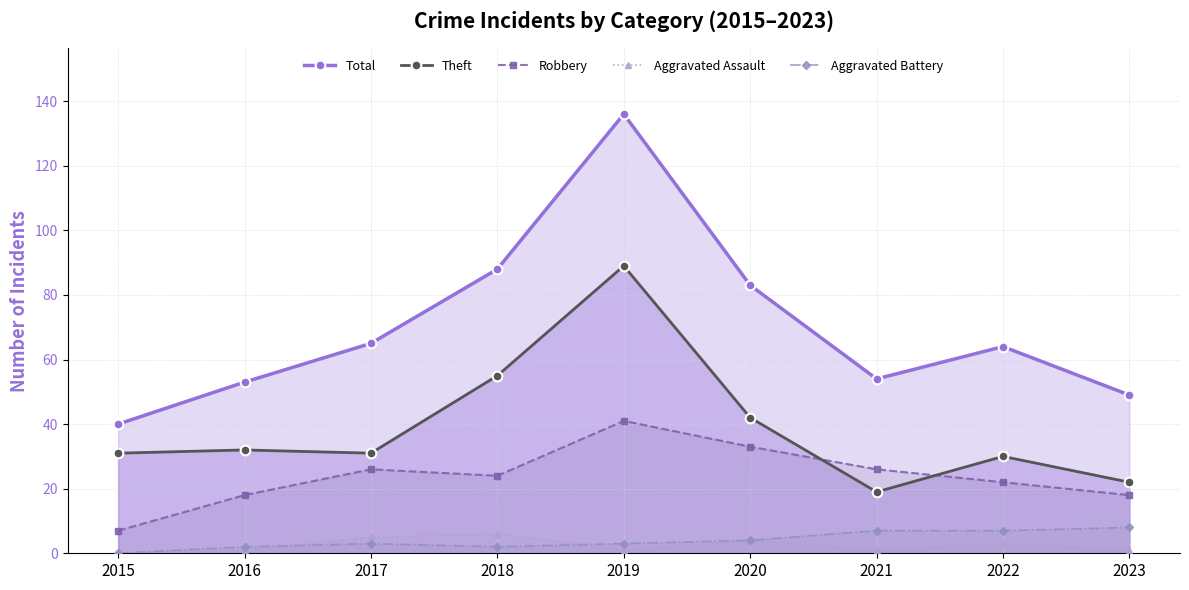

Which series has the largest total across all categories?

Total